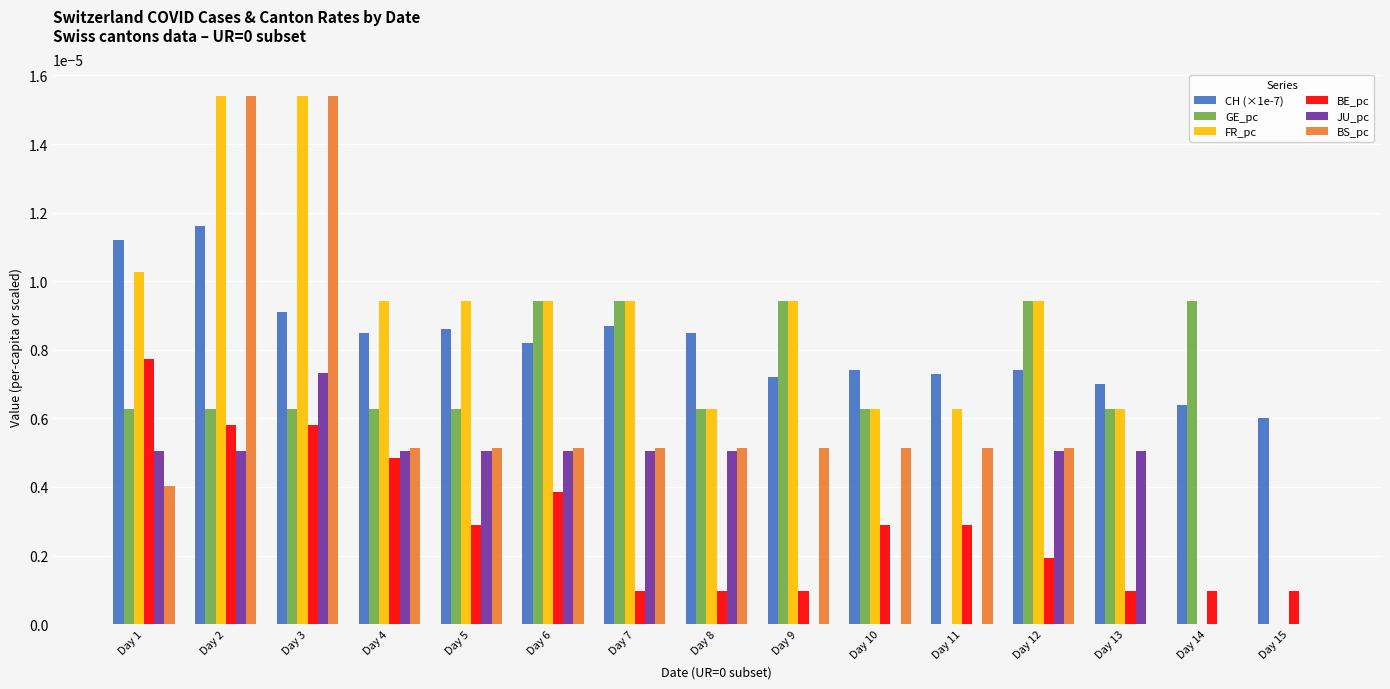

Is it true that CH (×1e-7) equals 0.0 at Day 6?

True